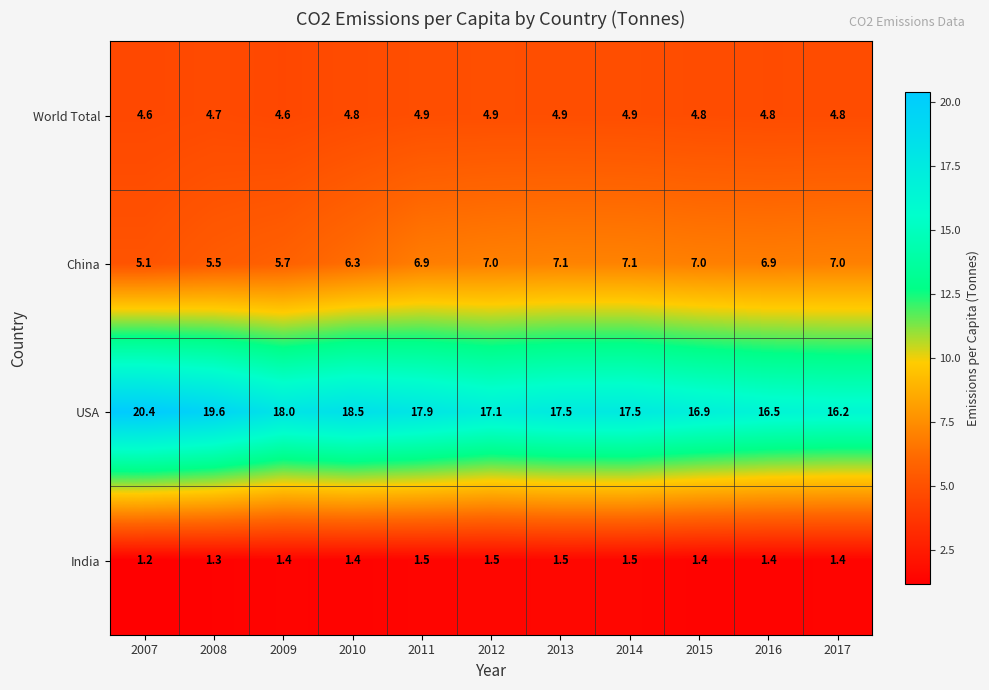

What is the sum of the World Total values at 2007 and 2012?

9.5